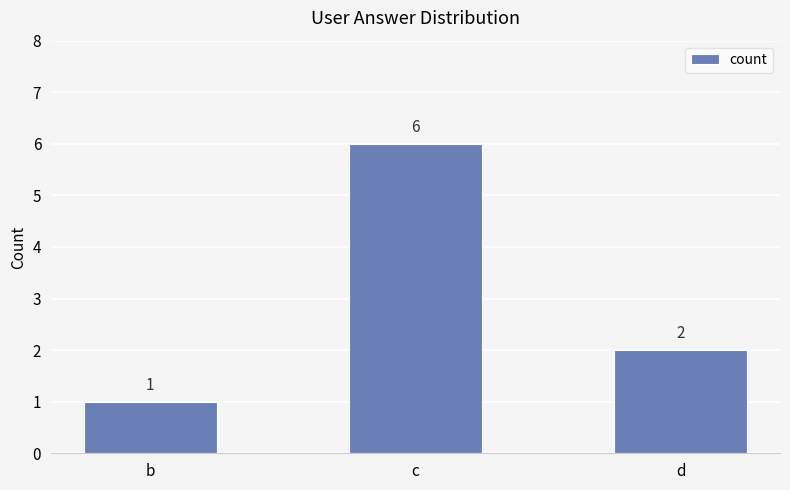

What is the sum of all values?

9